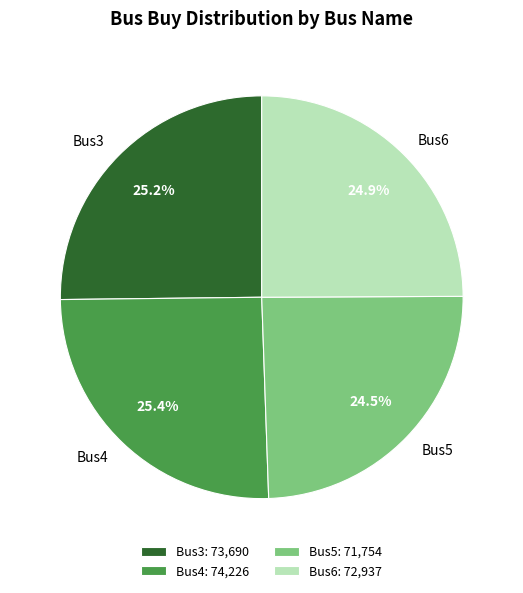

To the nearest percent, what is the average slice percentage?

25%